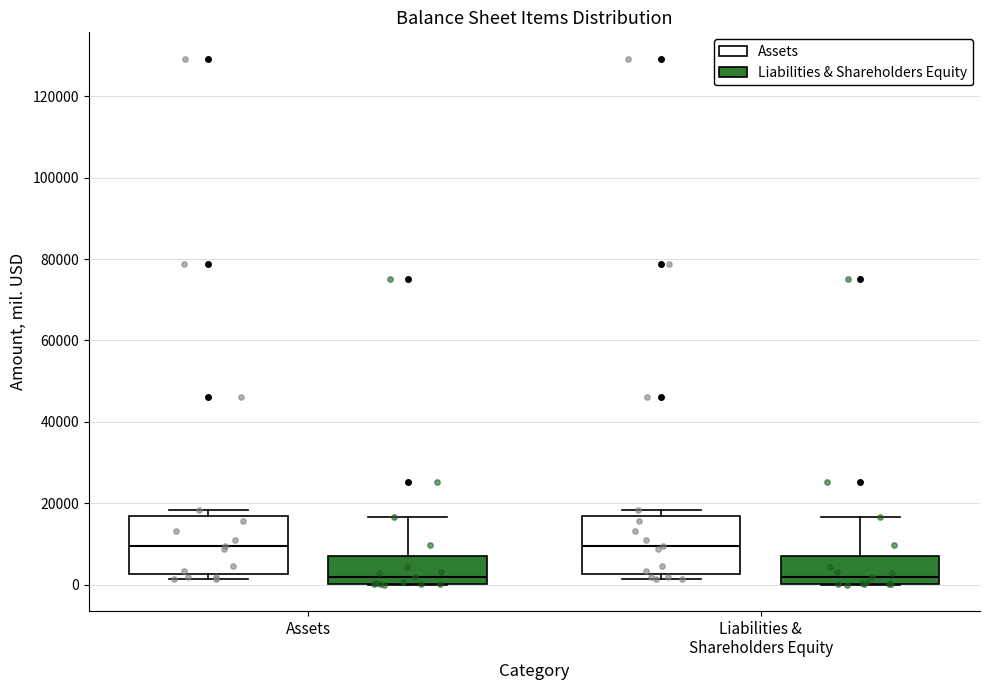

Where does the median line of the box for Assets (Assets) sit on the y-axis? The values are not printed on the chart, so give them approximately, as read against the axis.

10000